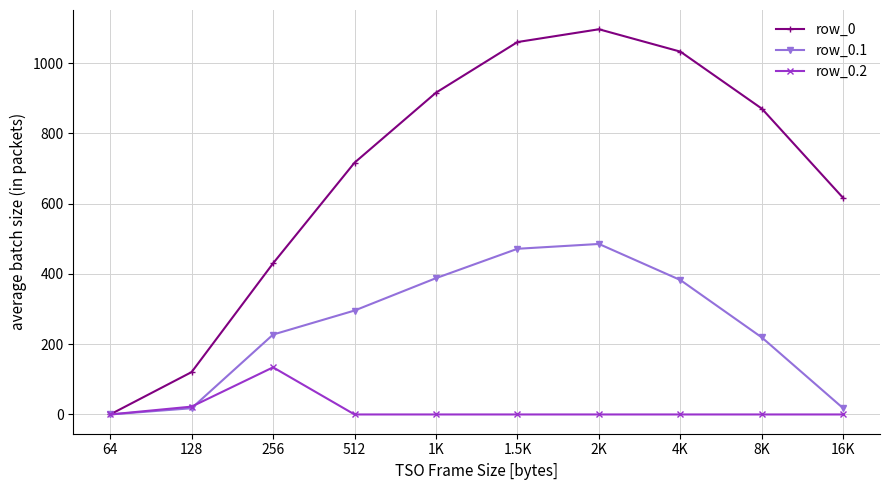

At which label does row_0.1 first exceed 295?

512